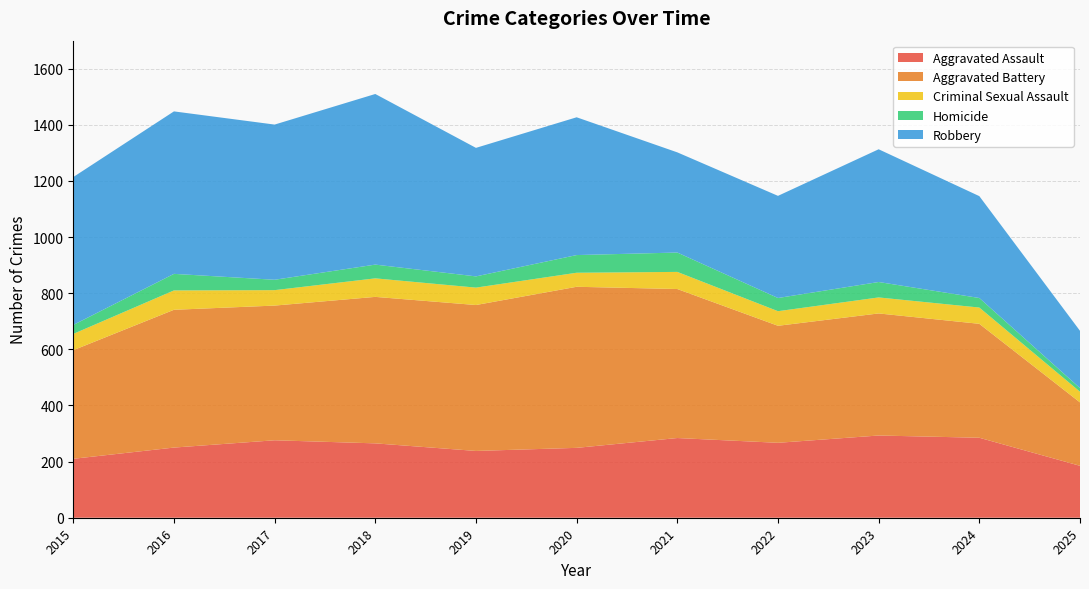

Reading left to right, transcribe all the data shown in this chart.

Aggravated Assault: 210	250	276	265	238	249	284	267	293	285	185
Aggravated Battery: 387	491	480	522	520	574	531	417	435	406	226
Criminal Sexual Assault: 58	69	55	66	62	50	61	52	57	58	38
Homicide: 32	59	37	49	40	63	69	47	55	34	13
Robbery: 527	579	553	608	458	491	357	364	473	363	204